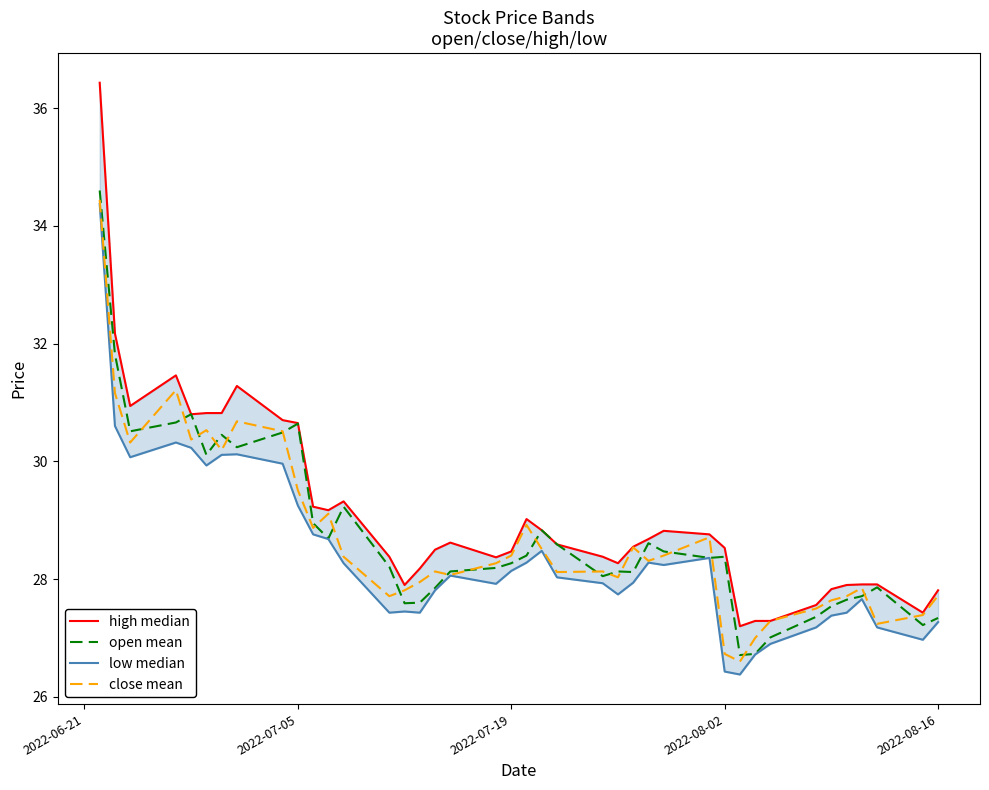

Is it true that open mean equals 27.3 at 2022-08-16?

True